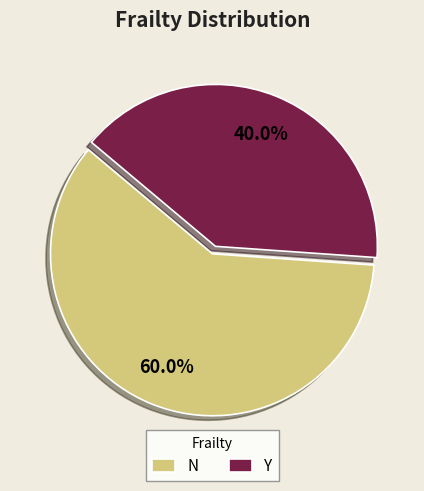

How much of the chart is everything except N?

40.0%